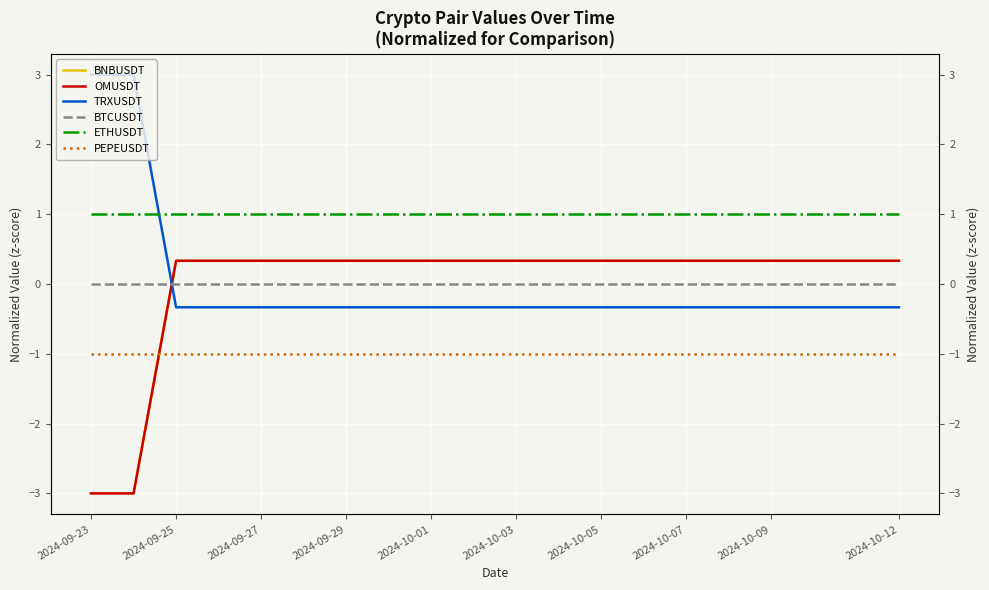

Is it true that PEPEUSDT equals -1.7 at 2024-09-27?

False